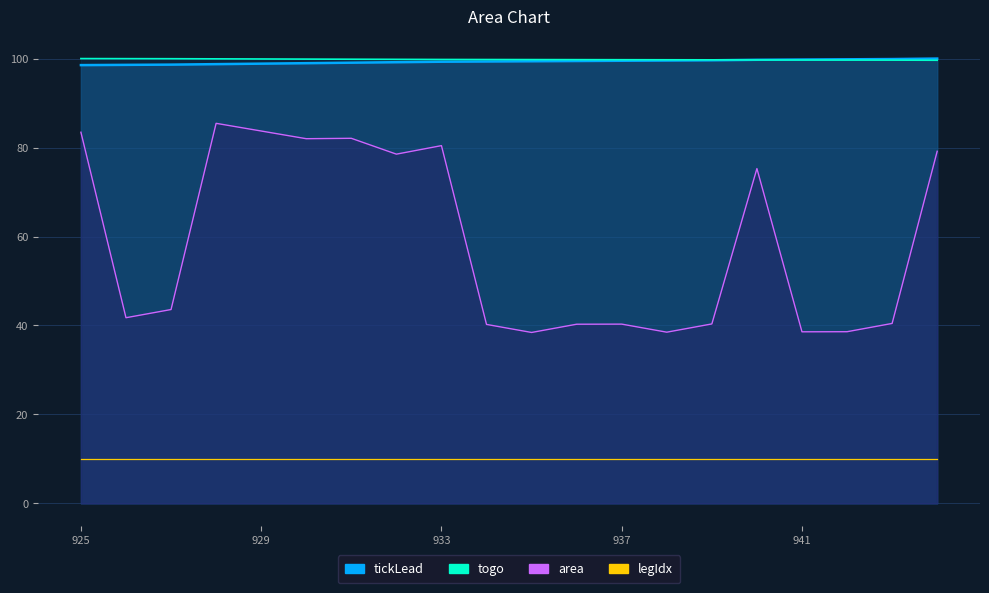

Count the number of data series in this chart.

3